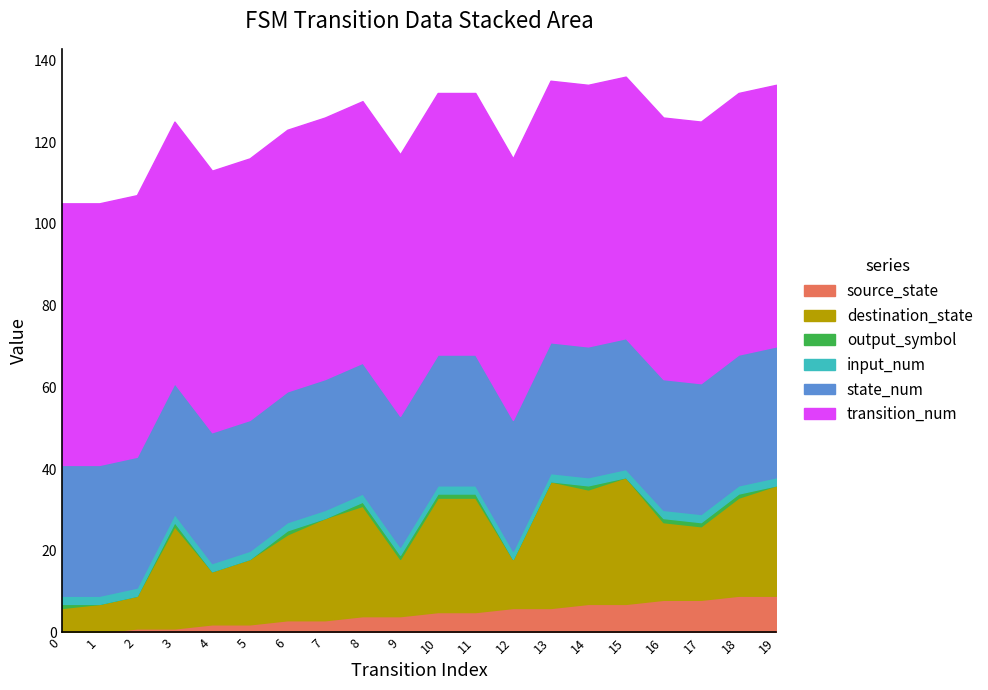

Which series has the largest total across all categories?

transition_num